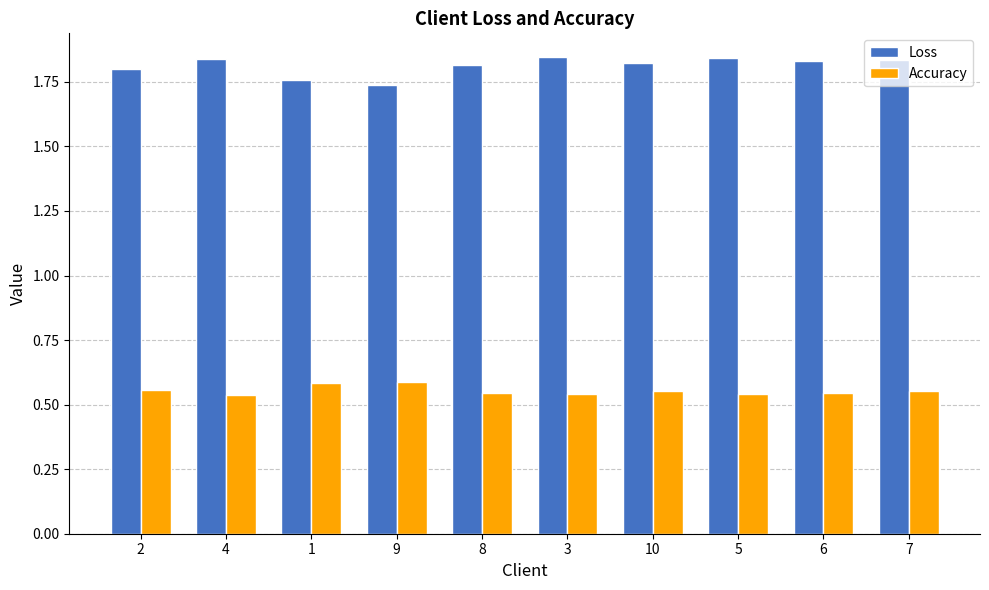

Is the value of Loss at 8 greater than the value of Accuracy at 3?

Yes